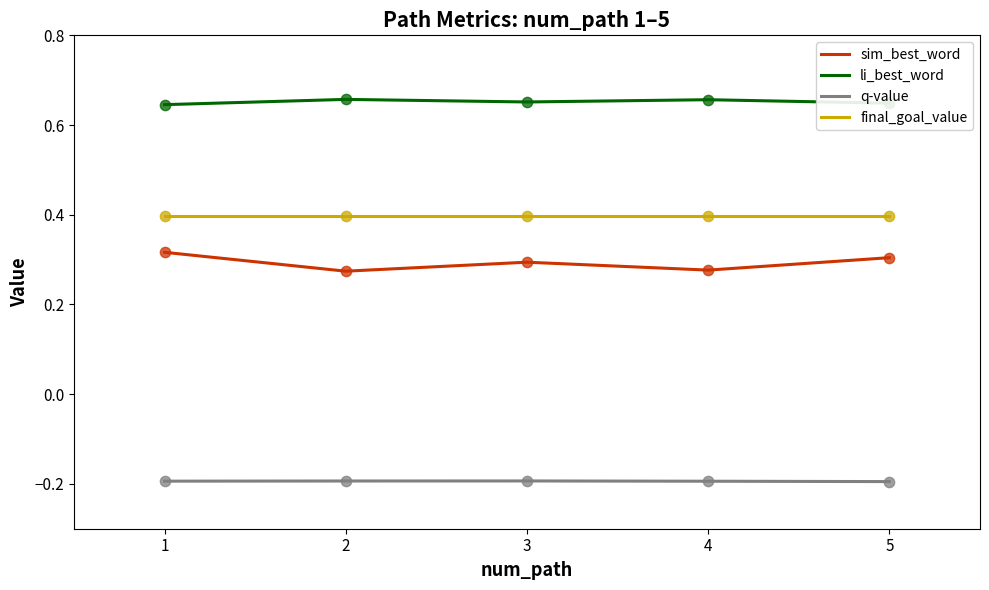

What is the spread (max minus min) of values at 5?

0.8